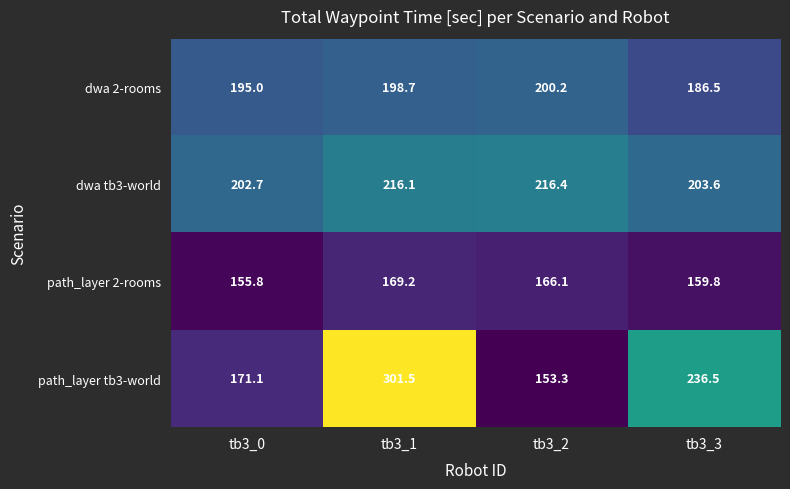

What is the average value of the dwa 2-rooms series?

195.1